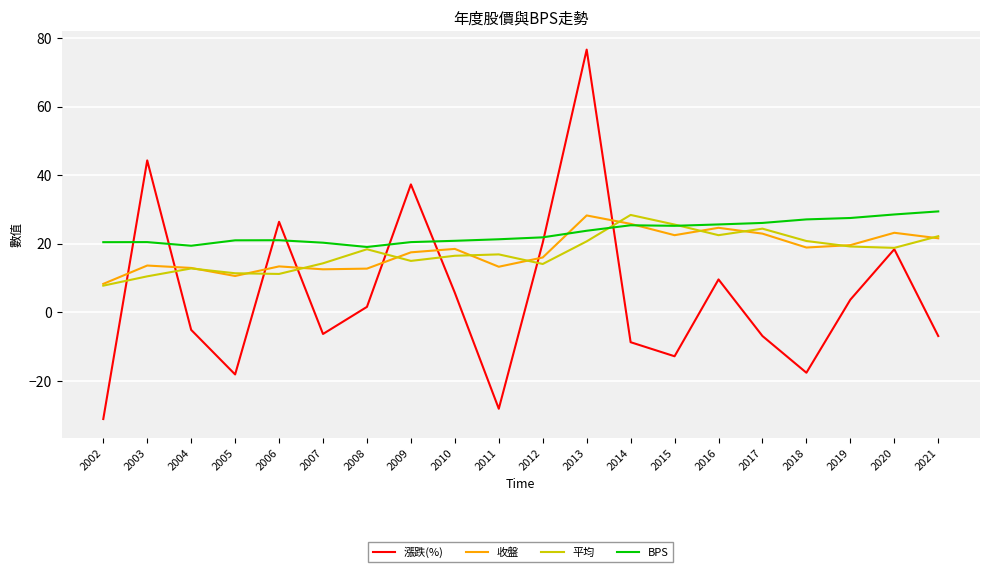

At which category is the sum across all series the highest?

2013